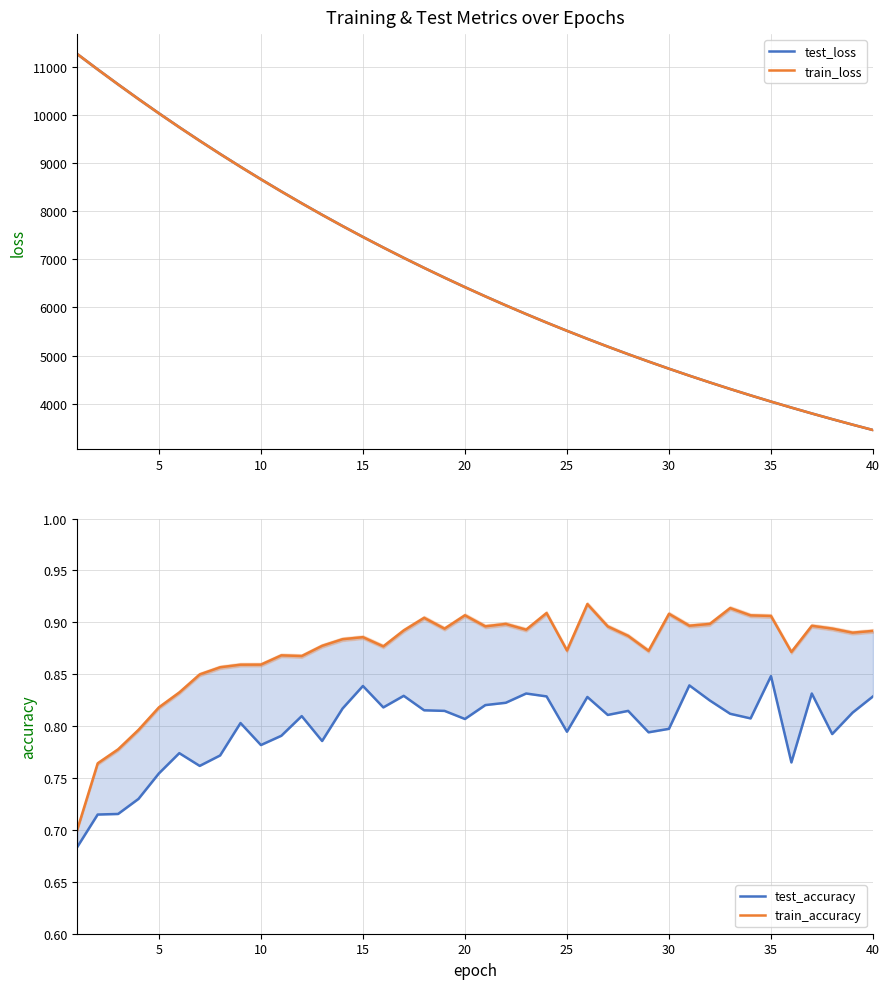

How many lines are shown in the chart?

4